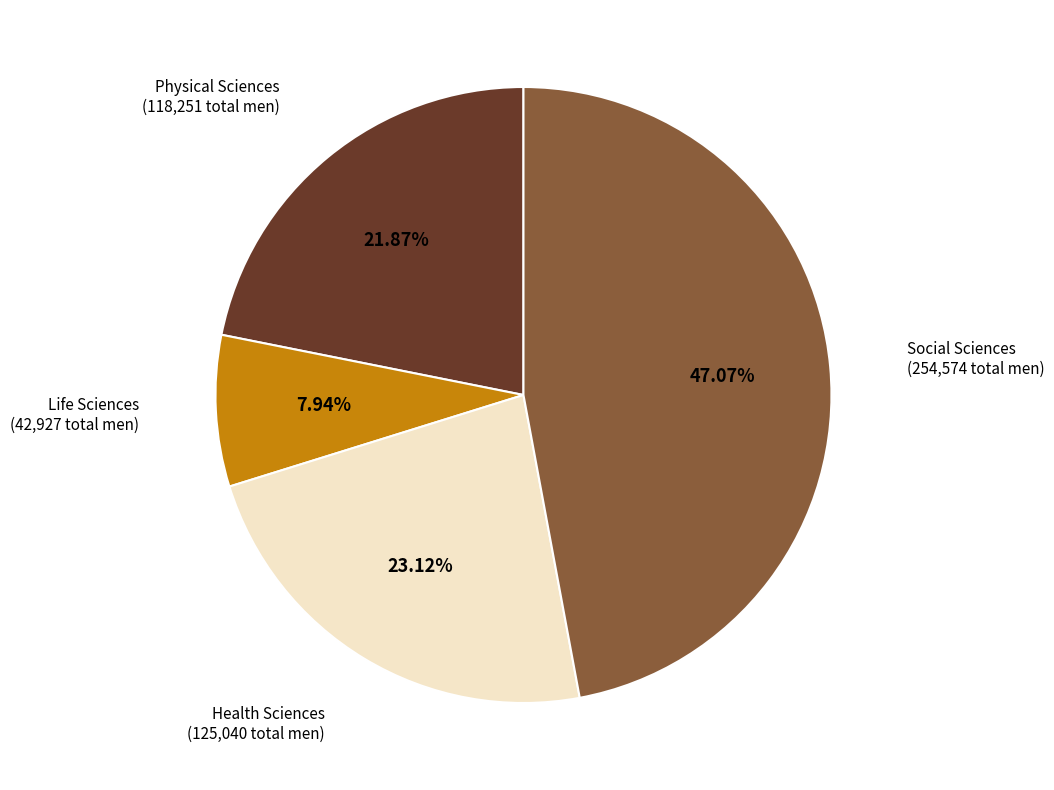

Count the number of slices in the pie.

4